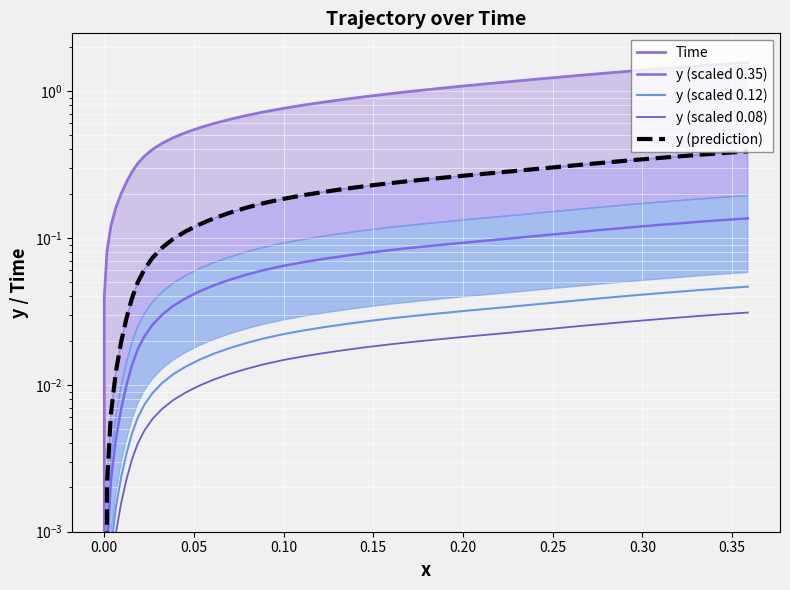

At how many categories does at least one series exceed 0?

39